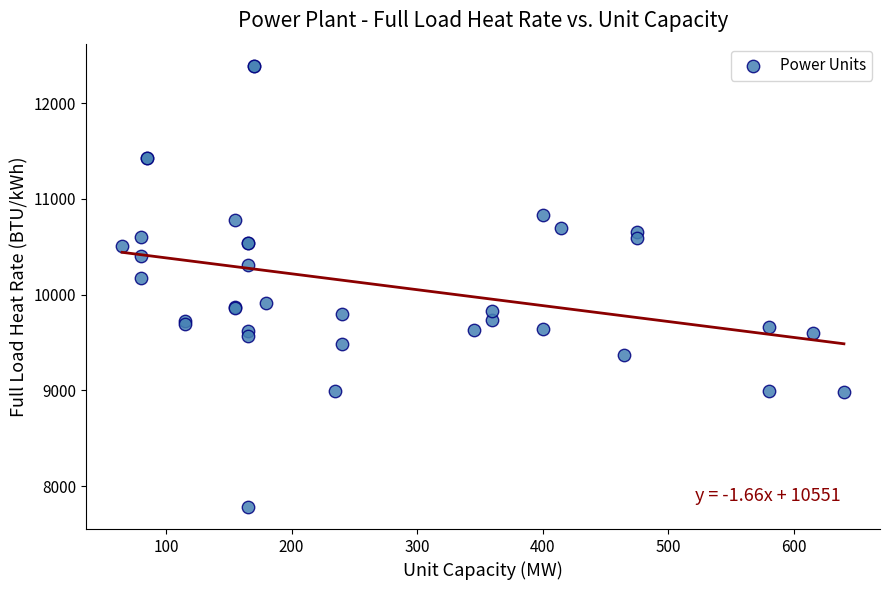

What Y value in the scatter plot is closest to 10087?

10171